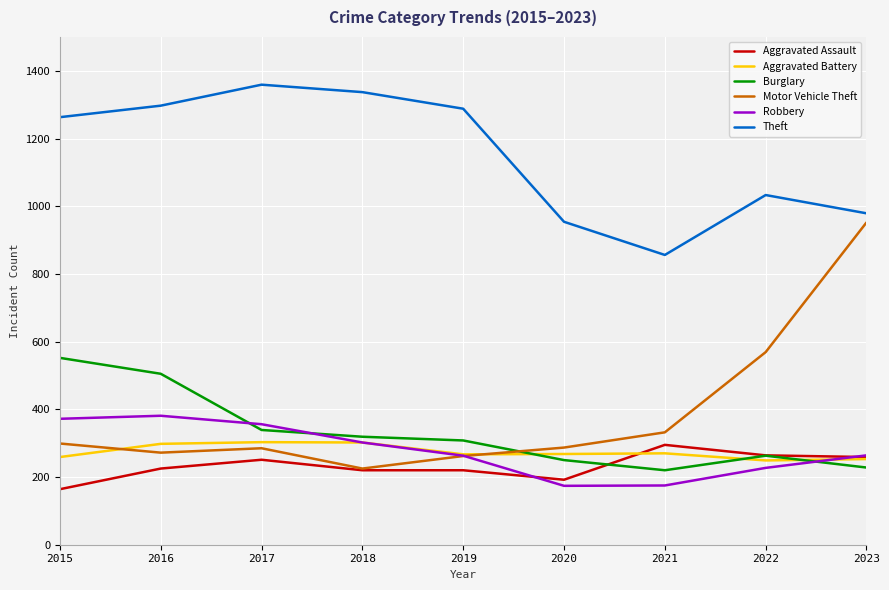

How many lines are shown in the chart?

6